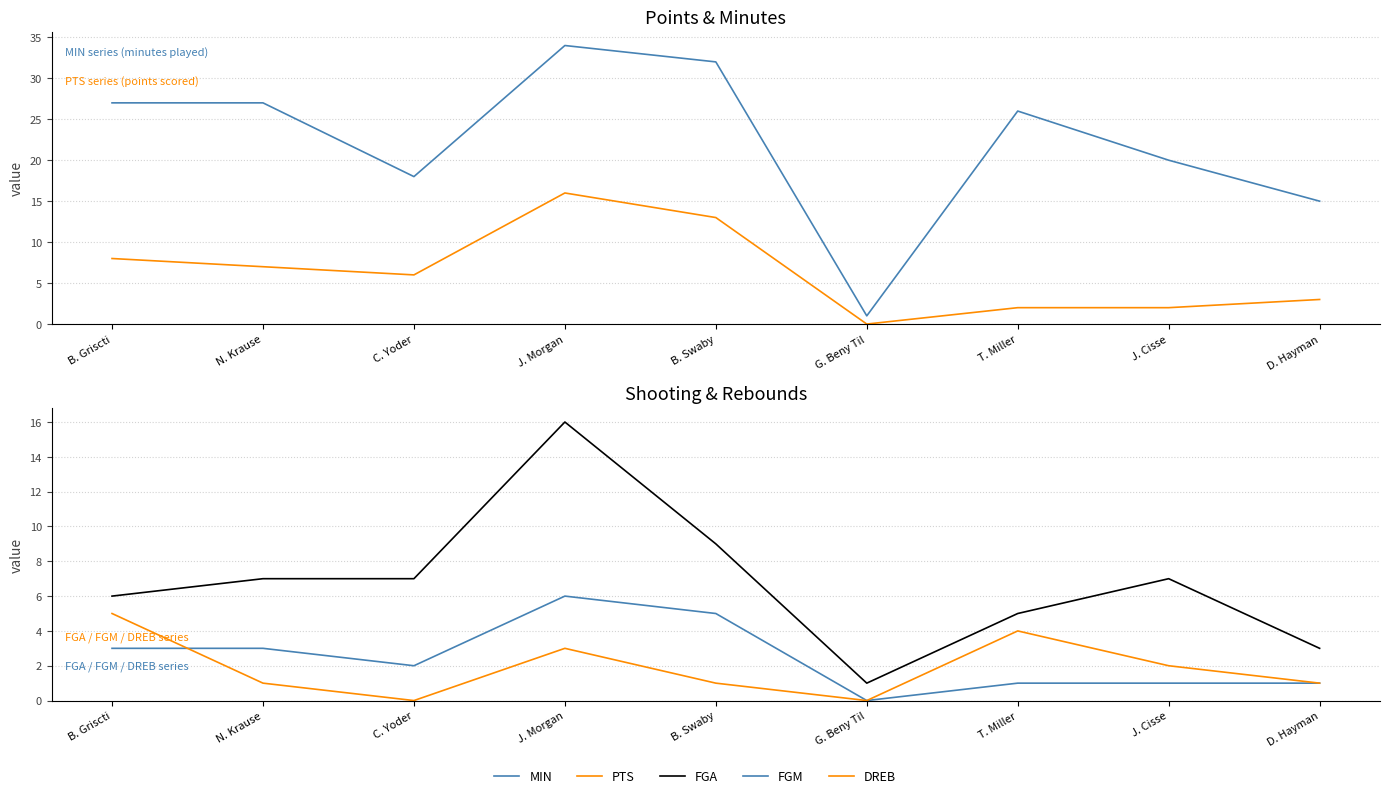

What is the highest value of the MIN series?

34